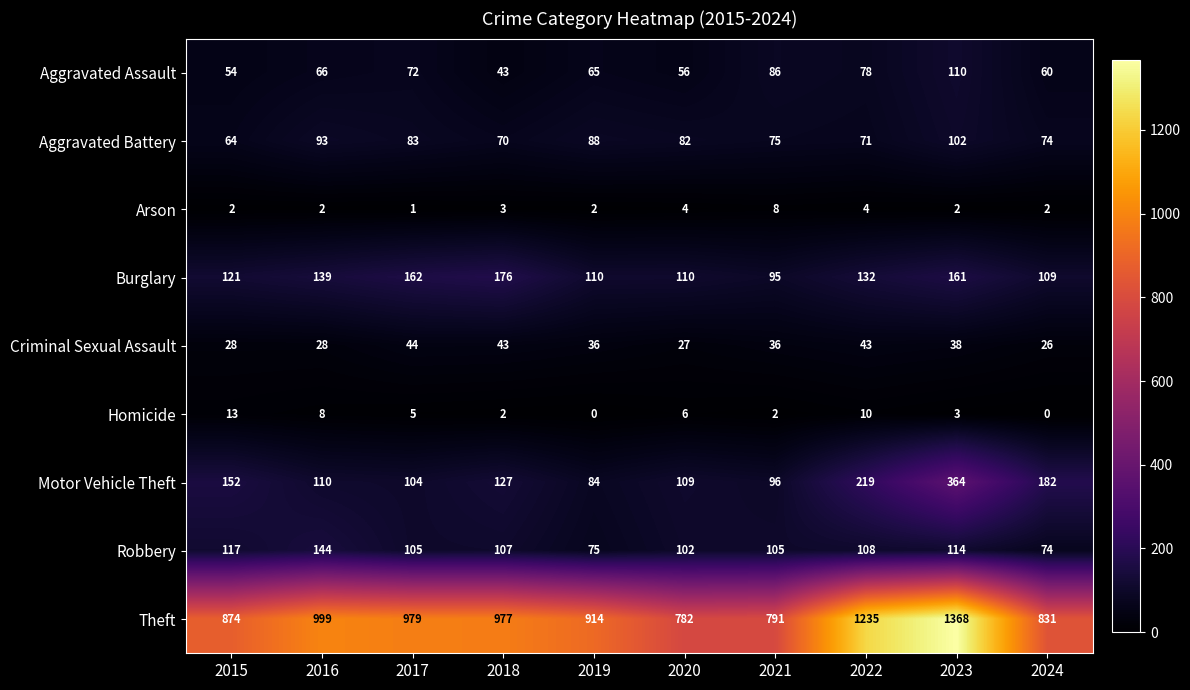

Is it true that Theft equals 977 at 2018?

True